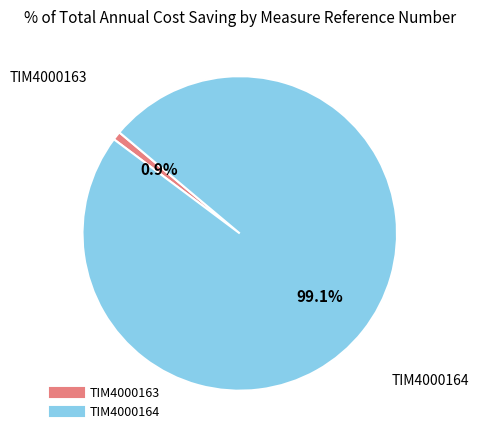

The TIM4000164 slice represents 99% of the pie. True or false?

True